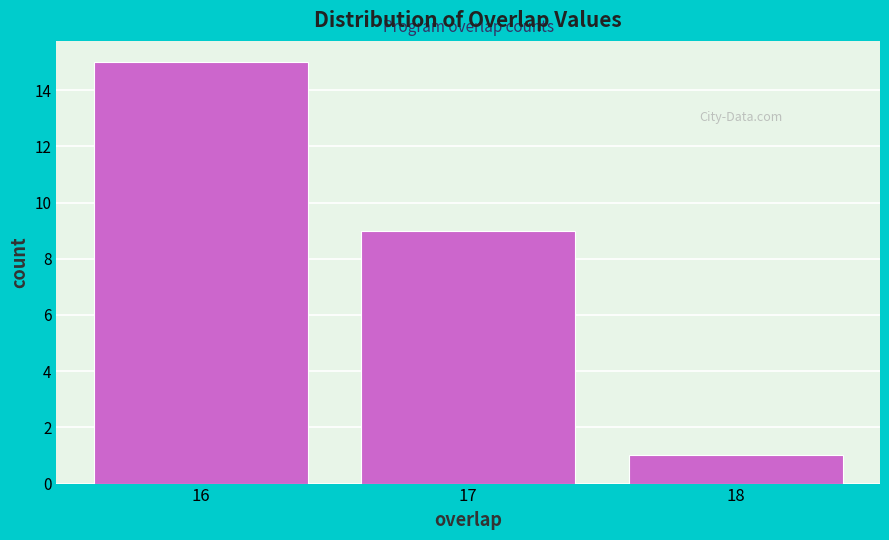

Reading left to right, list every bar in this chart as the range it spans on the x-axis followed by its height. The values are not printed on the chart, so give them approximately, as read against the axis.

15.5 to 16.5: 15
16.5 to 17.5: 9
17.5 to 18.5: 1